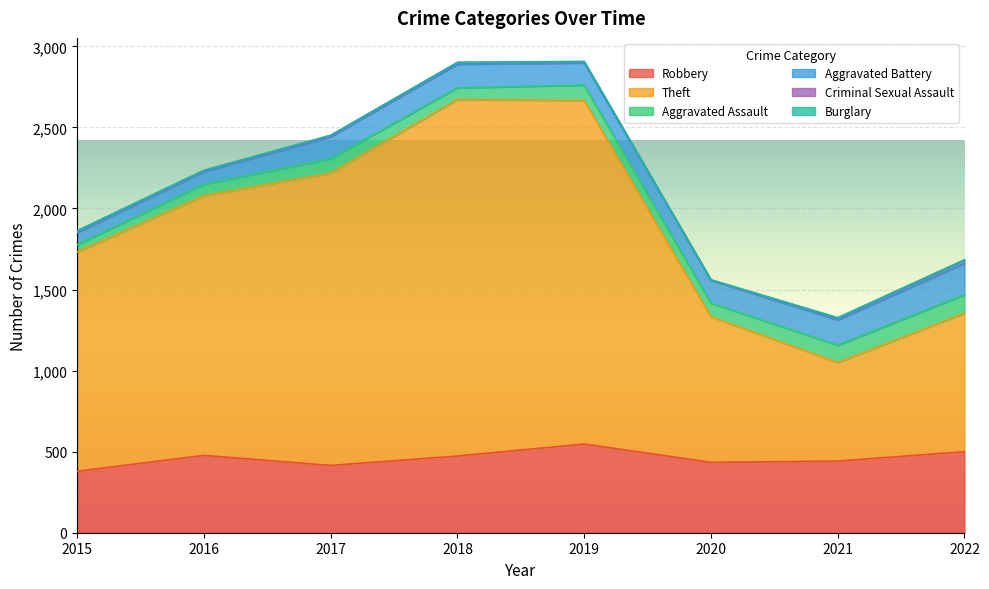

Rank the categories by Aggravated Assault value from lowest to highest.

2015, 2016, 2018, 2020, 2017, 2019, 2021, 2022